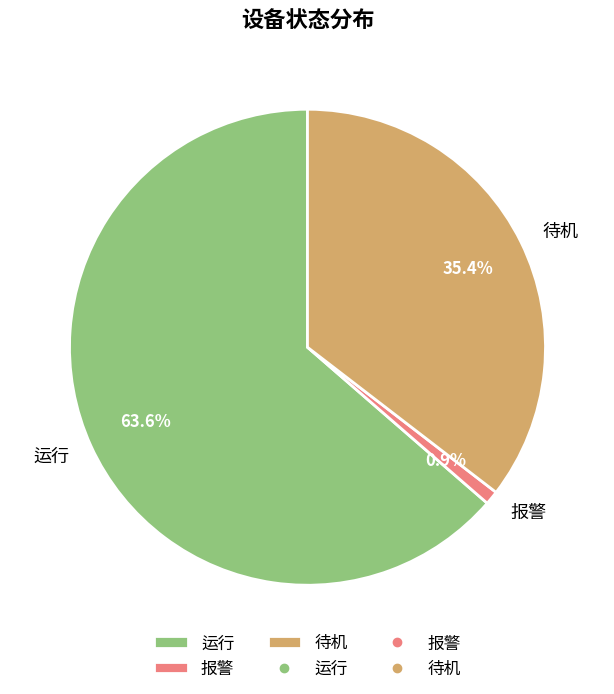

What is the largest slice in the pie chart?

运行